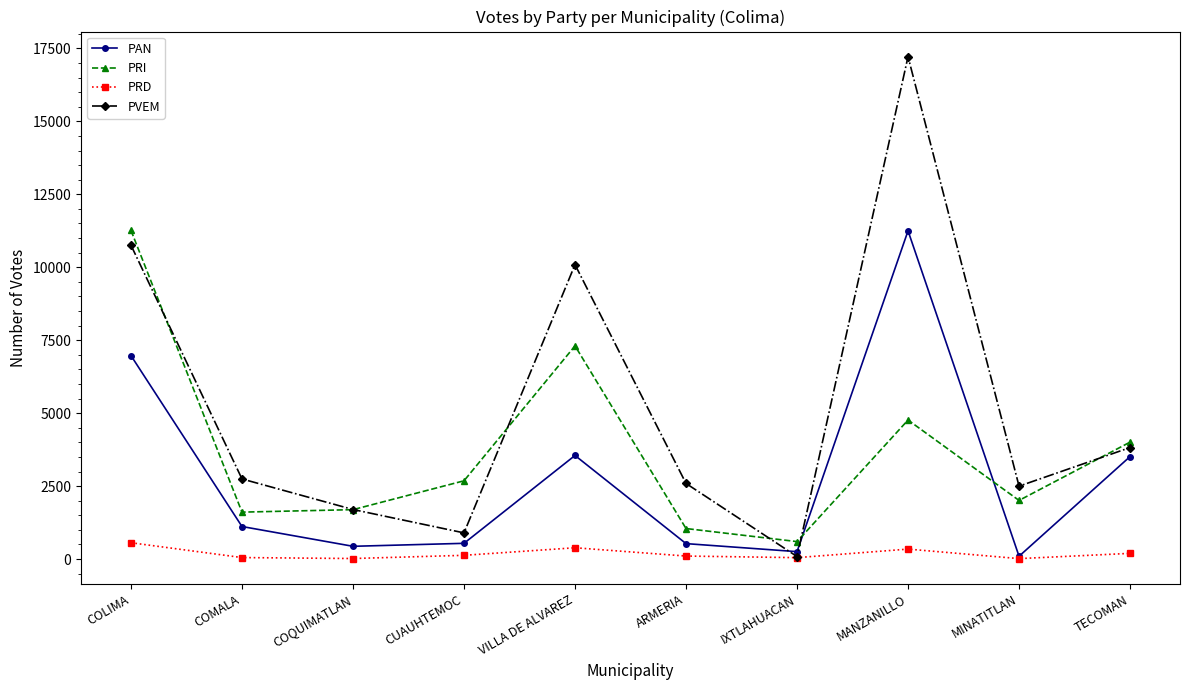

What is the minimum value shown in the chart?

15